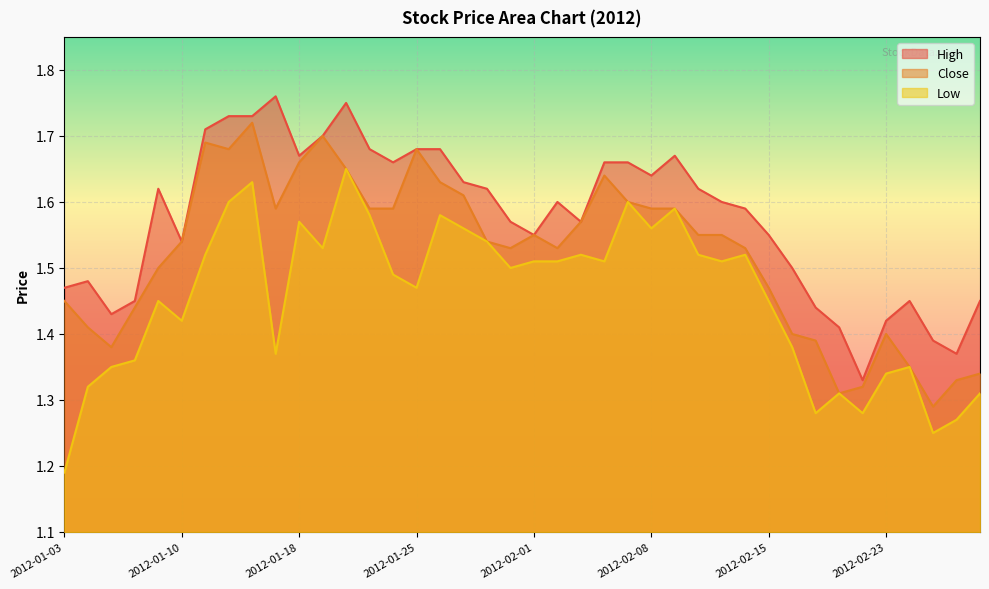

How many interior local valleys does the Close series have?

7